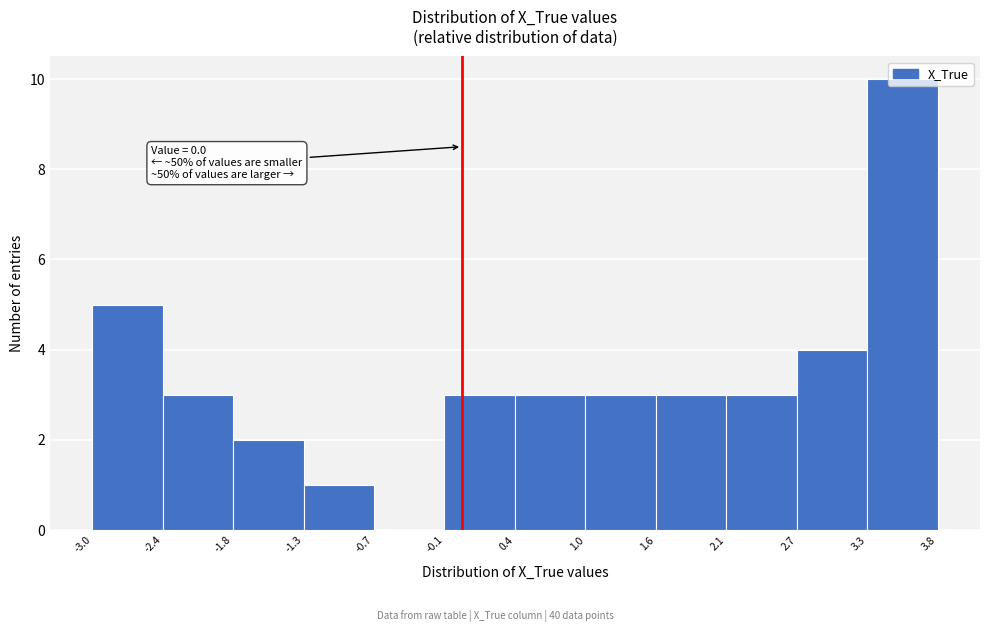

Over which range of the x-axis is the bar tallest?

3.3 to 3.8